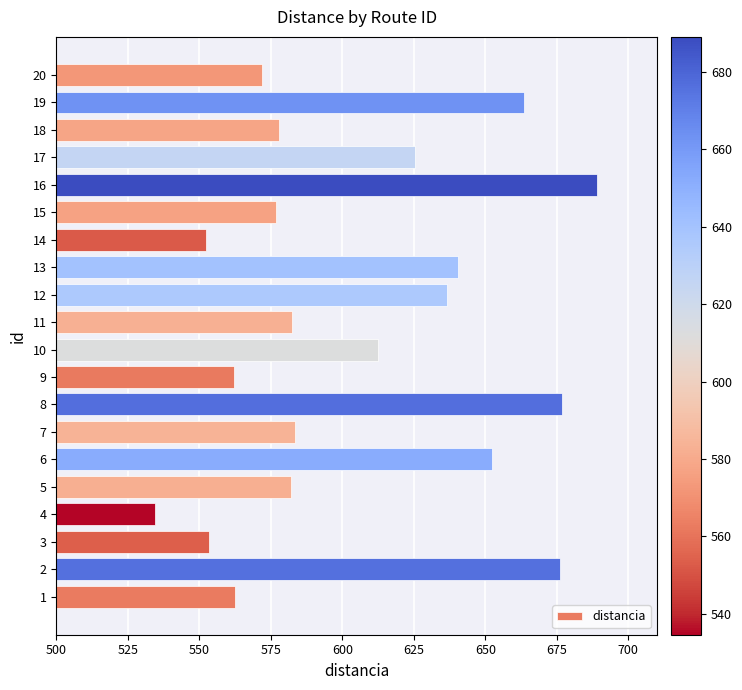

What is the difference between the maximum and minimum values?

154.4